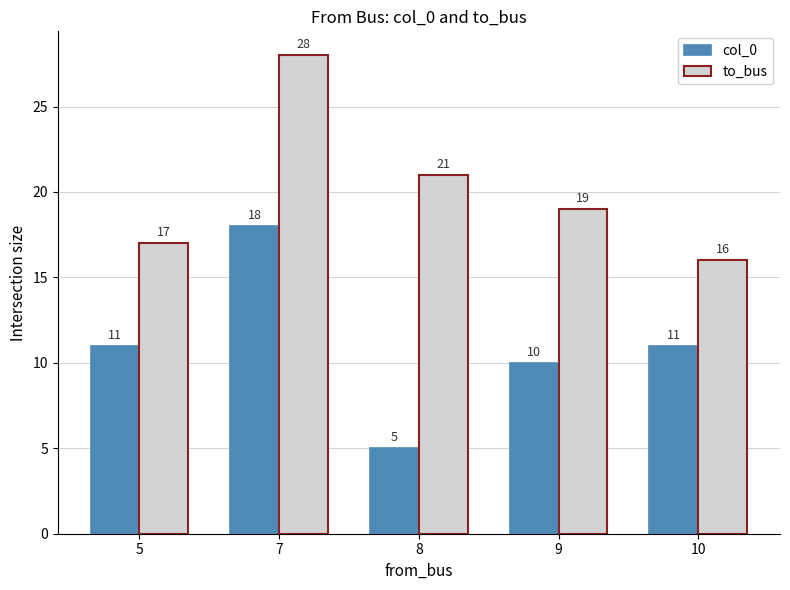

What value does the to_bus series have at 10?

16